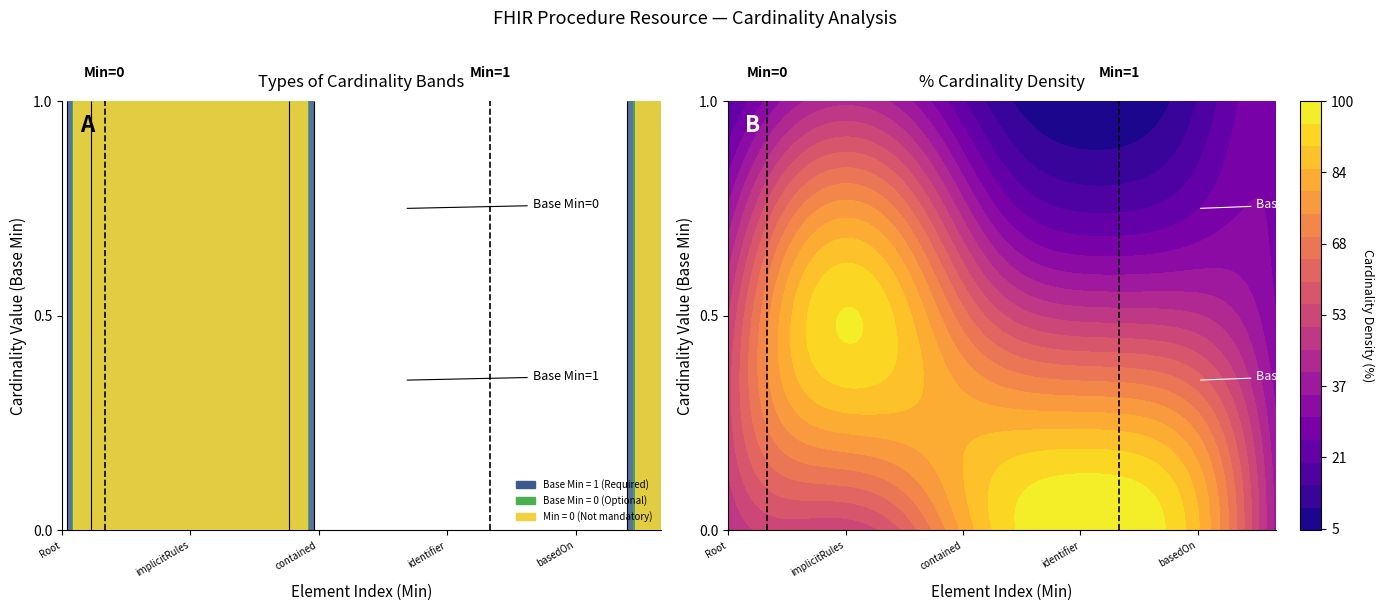

True or false: Base Min 1 and Base Min 0 intersect in this chart.

False